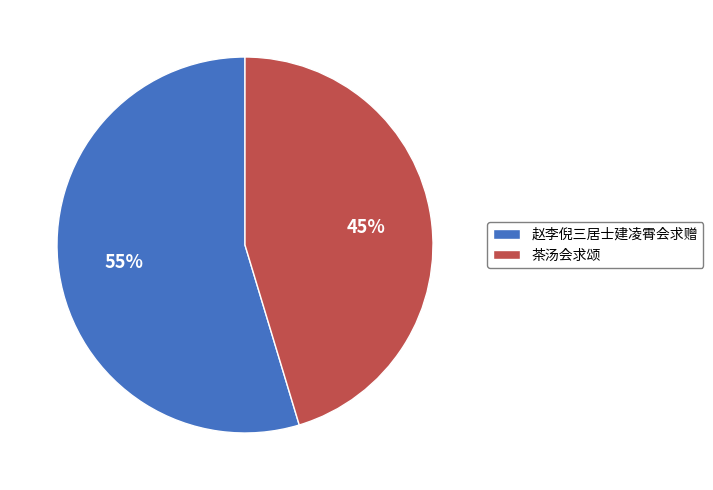

Does any single category account for the majority?

Yes